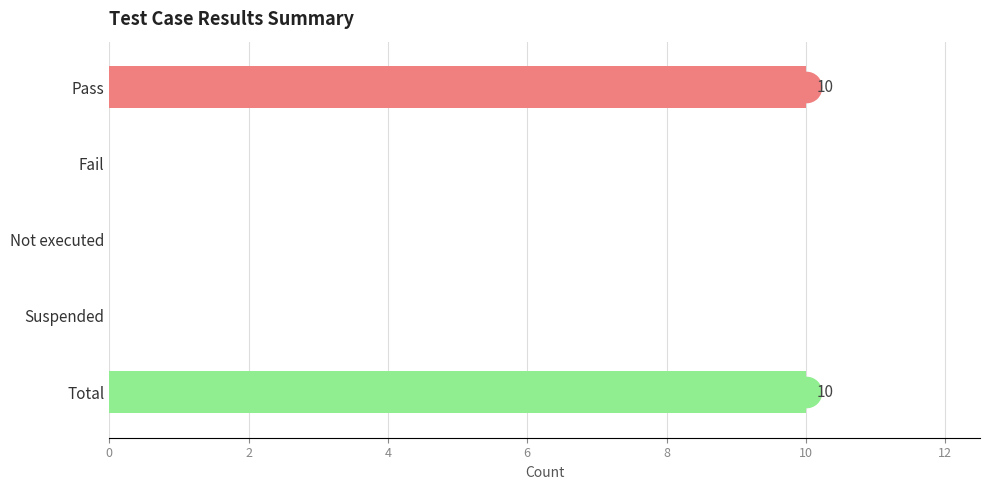

Reading top to bottom, transcribe all the data shown in this chart.

Pass=10	Fail=0	Not executed=0	Suspended=0	Total=10